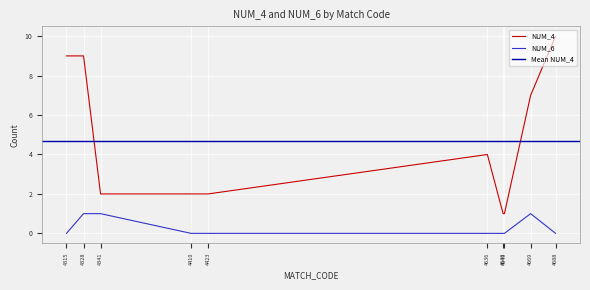

What is the highest value of the NUM_6 series?

1